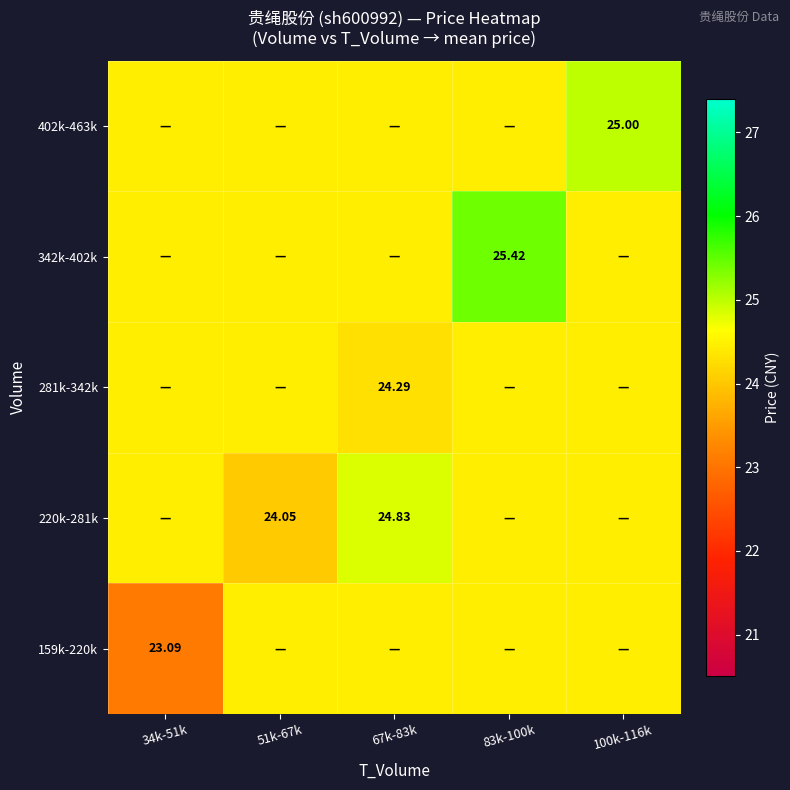

Is the value of 281k-342k at 67k-83k greater than the value of 159k-220k at 83k-100k?

No